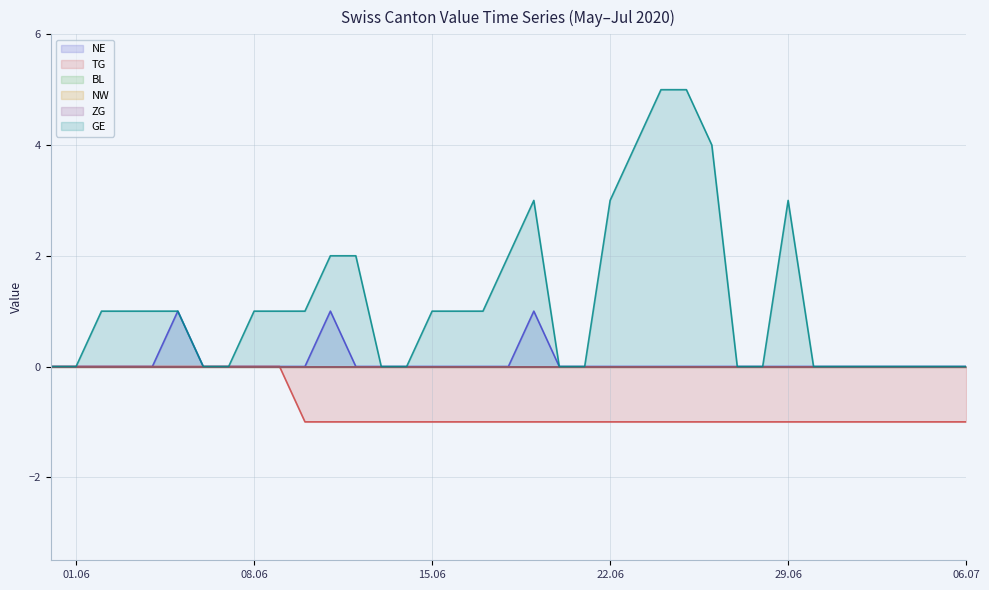

What is the average value of the GE series?

1